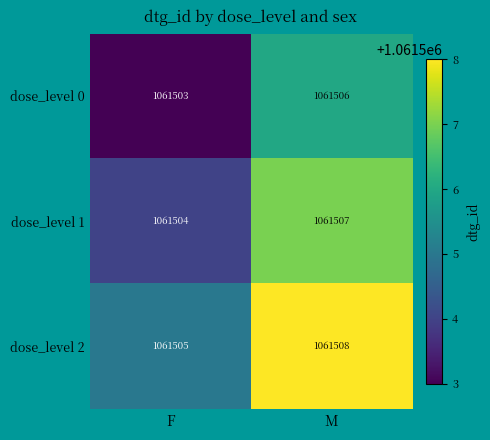

Rank the series at F from lowest to highest value.

dose_level 0, dose_level 1, dose_level 2